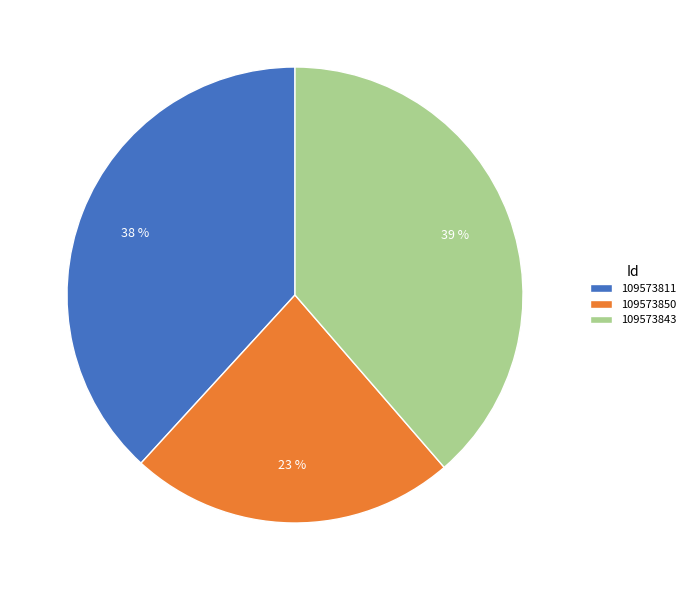

What is the ratio of the value at 109573843 to the value at 109573811?

1.0